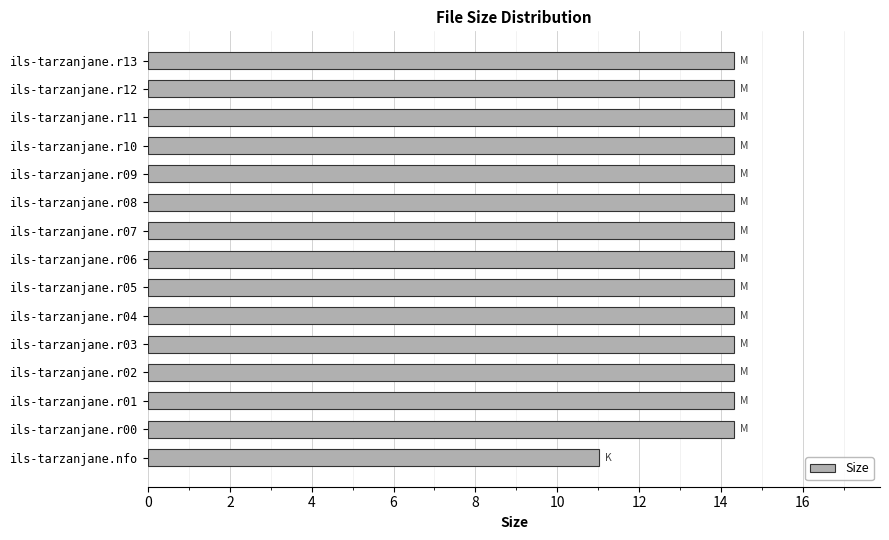

What is the average value?

14.1